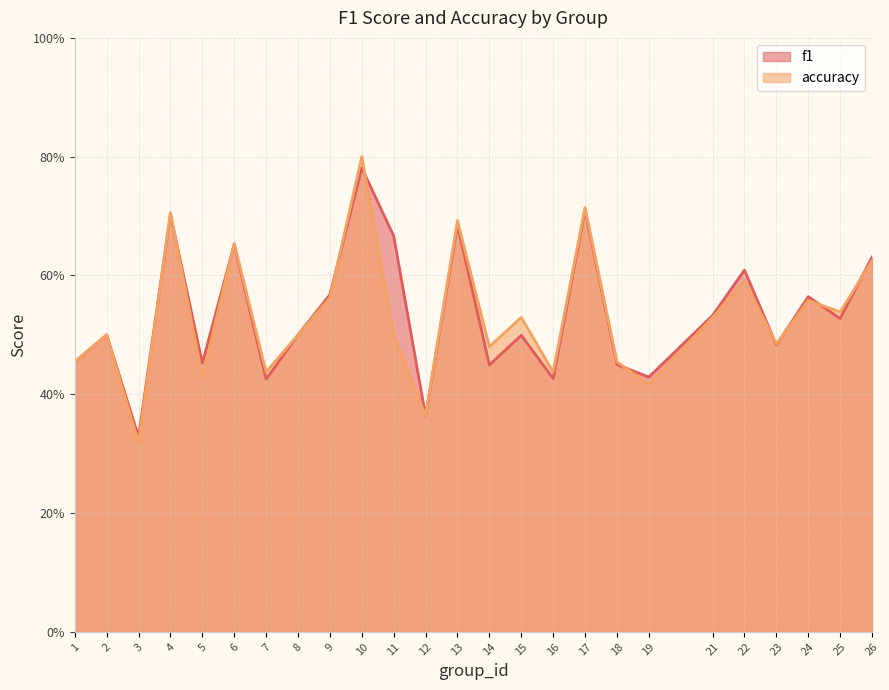

True or false: accuracy has a value of 0.5 at 8.

True